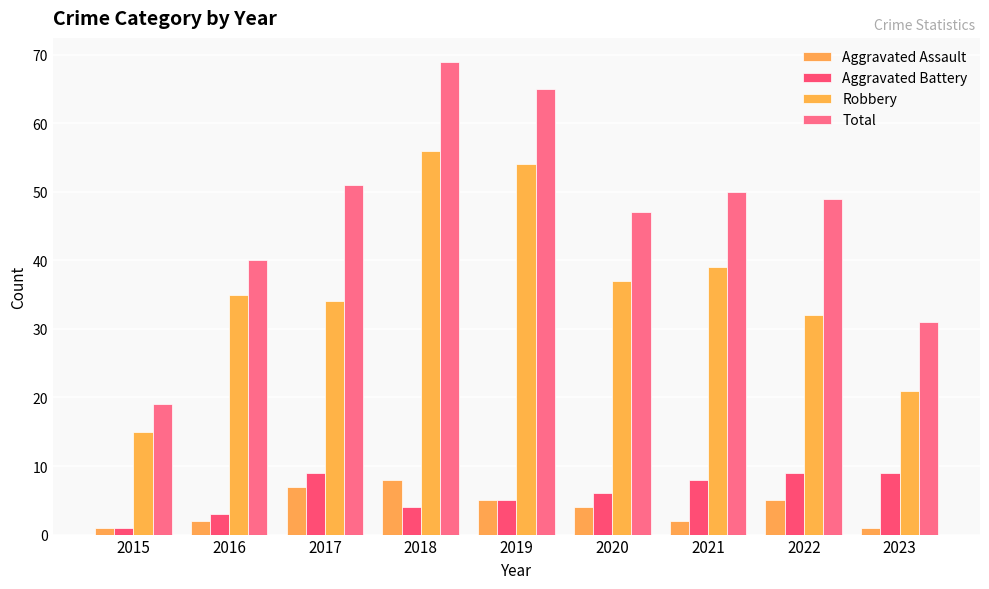

Which series has the largest total across all categories?

Total